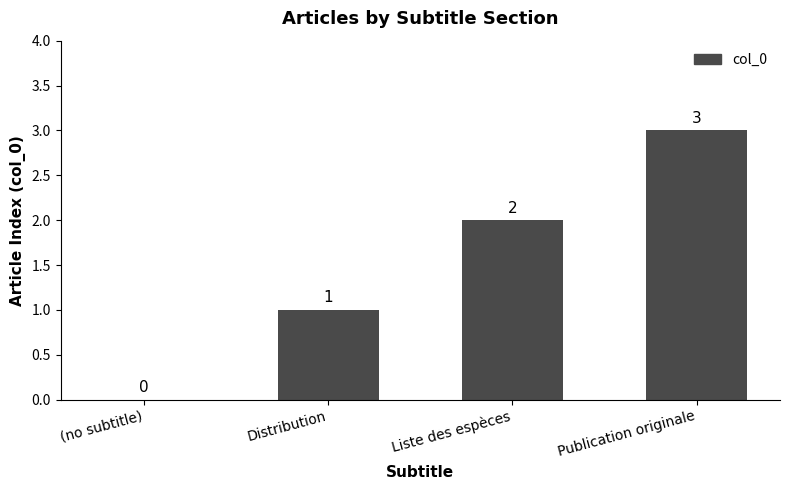

How many categories are shown in the chart?

4